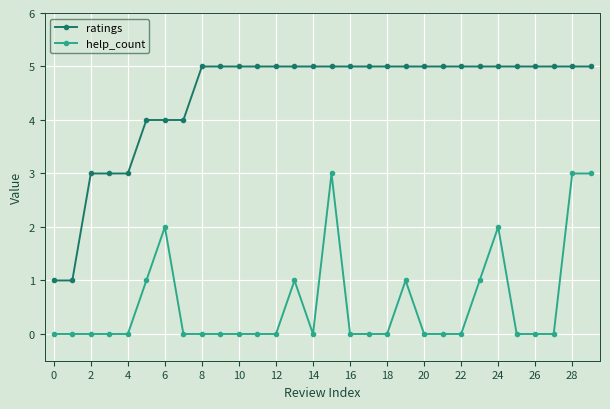

Which series has the largest total across all categories?

ratings